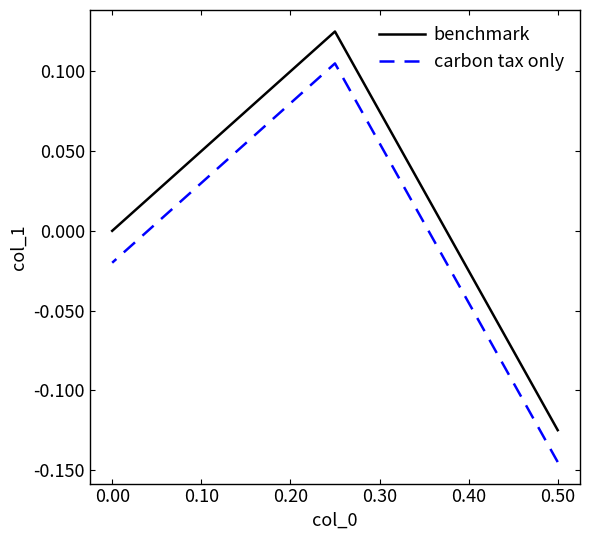

Does the chart have visible grid lines?

No